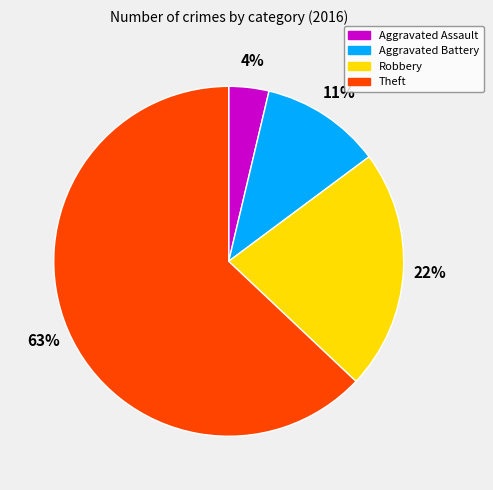

Which category accounts for the majority?

Theft